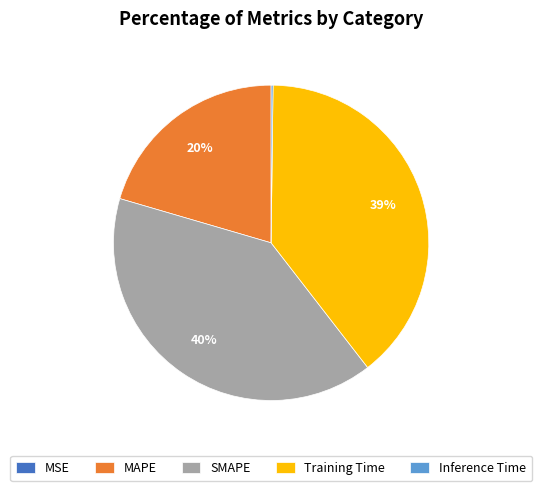

Is there a majority slice in this chart?

No